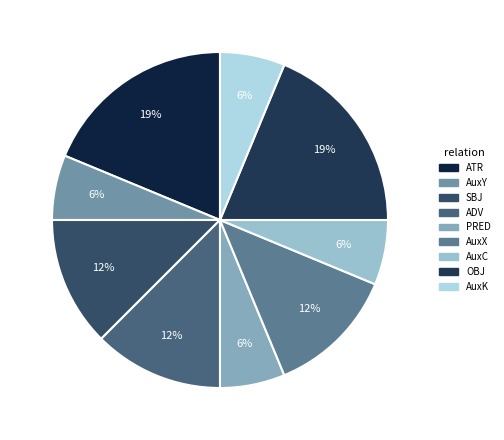

Is it true that OBJ is 19% of the pie?

True